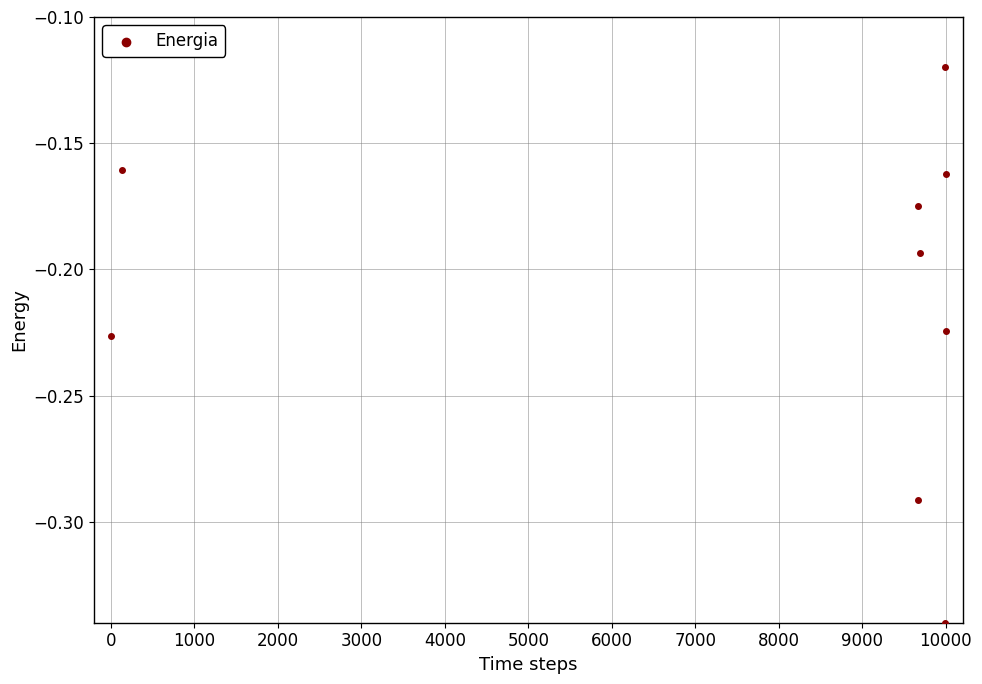

What is the range of X values (max minus min)?

10000.0